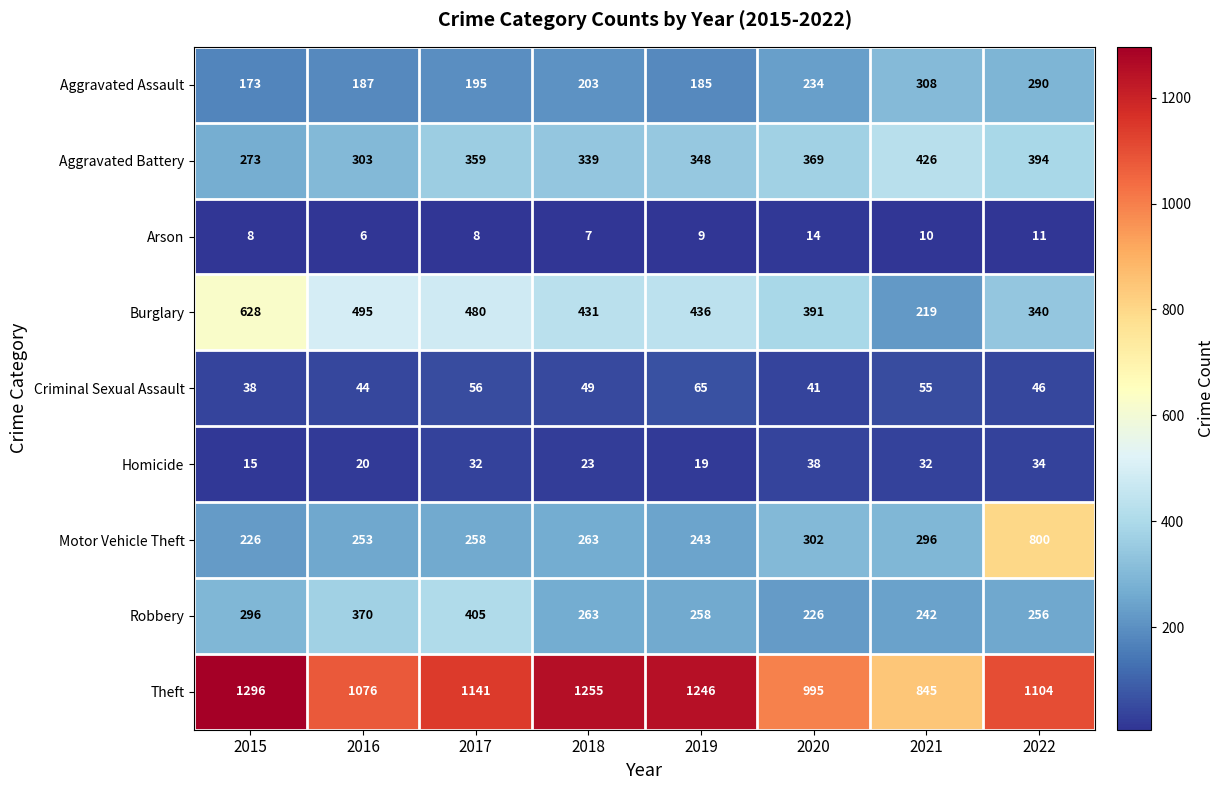

At 2021, list the series in order from largest to smallest.

Theft, Aggravated Battery, Aggravated Assault, Motor Vehicle Theft, Robbery, Burglary, Criminal Sexual Assault, Homicide, Arson